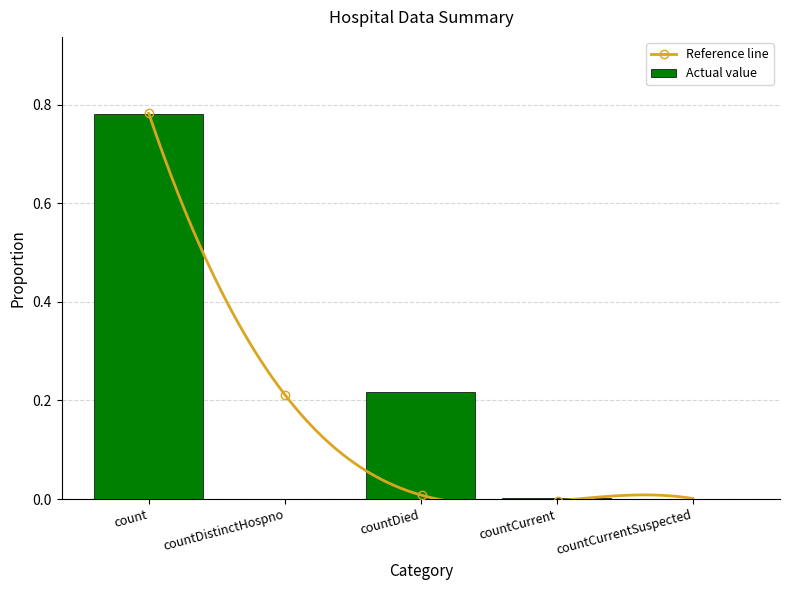

What is the change in value from count to countDistinctHospno?

-0.8